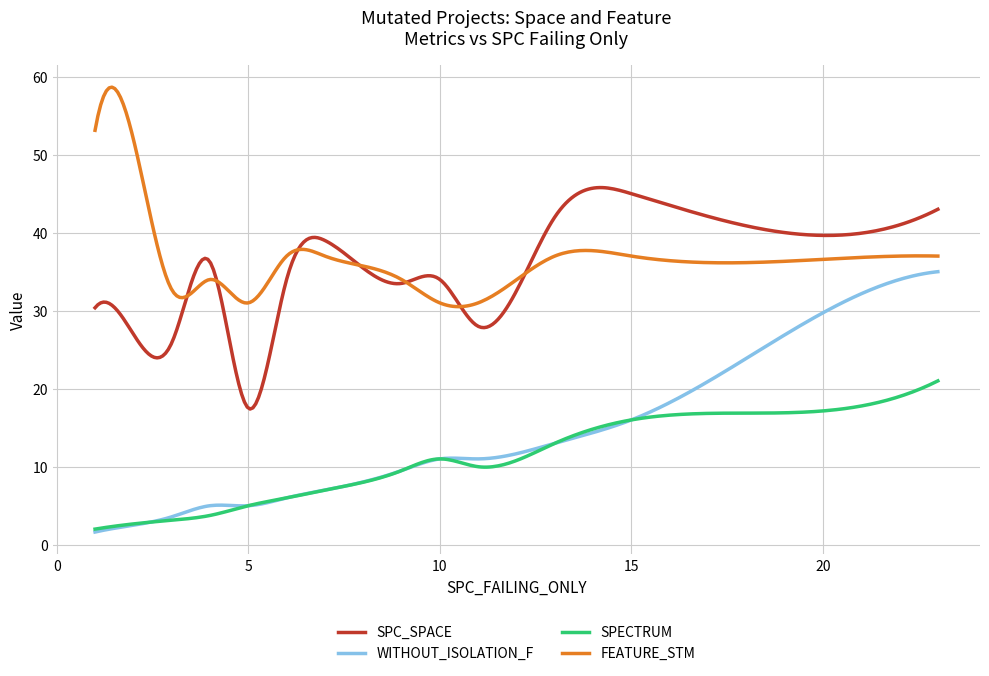

Which series has the widest spread of values?

WITHOUT_ISOLATION_F